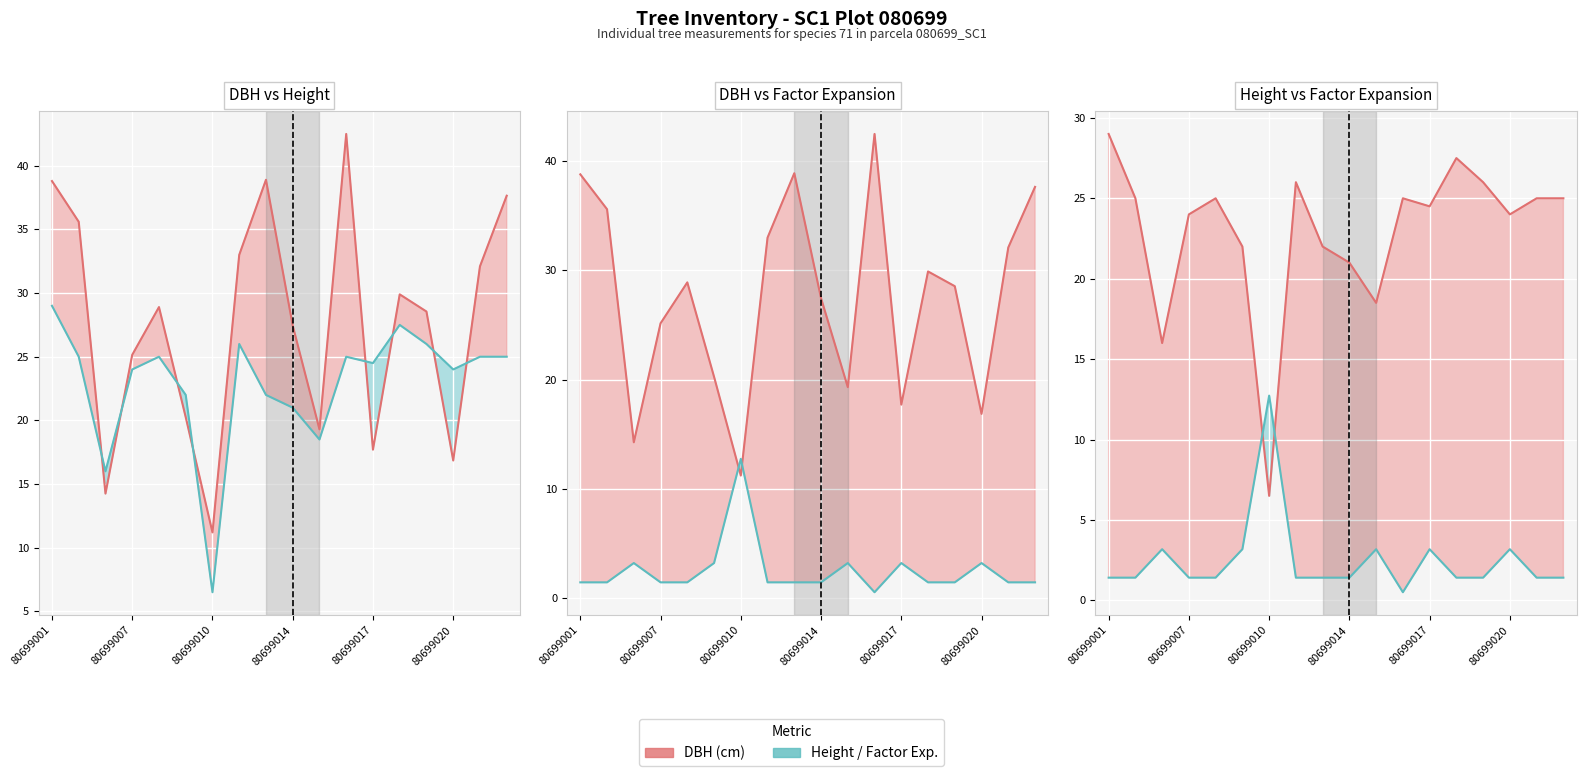

What is the highest value of the Factor Exp. /10 series?

12.7